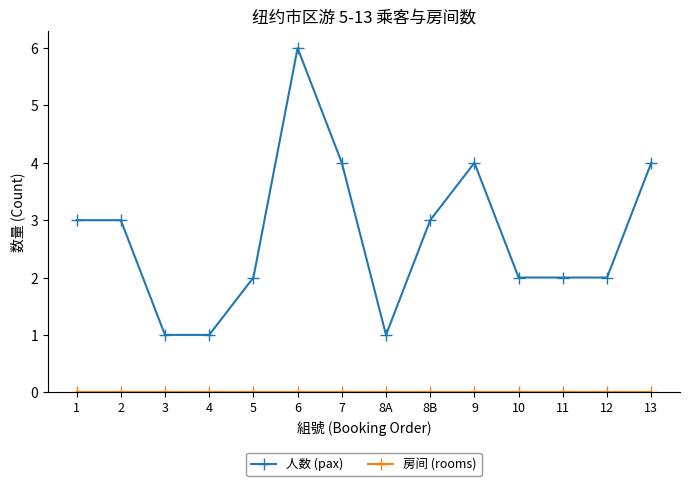

Between 1 and 6, which series saw the biggest shift?

人数 (pax)